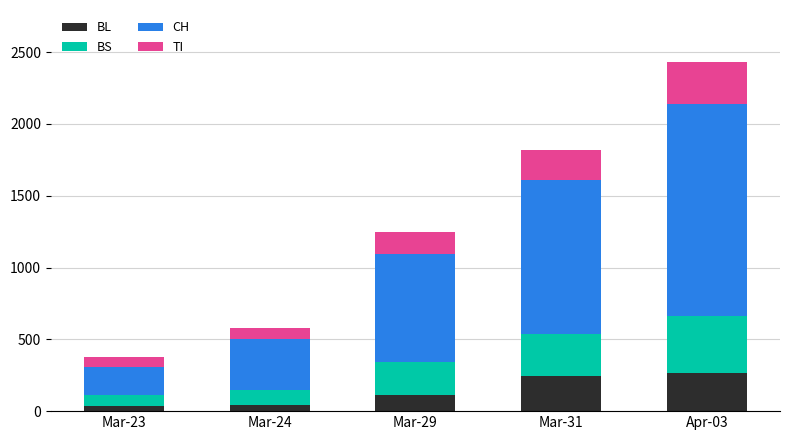

What is the total value across all series at Mar-29?

1250